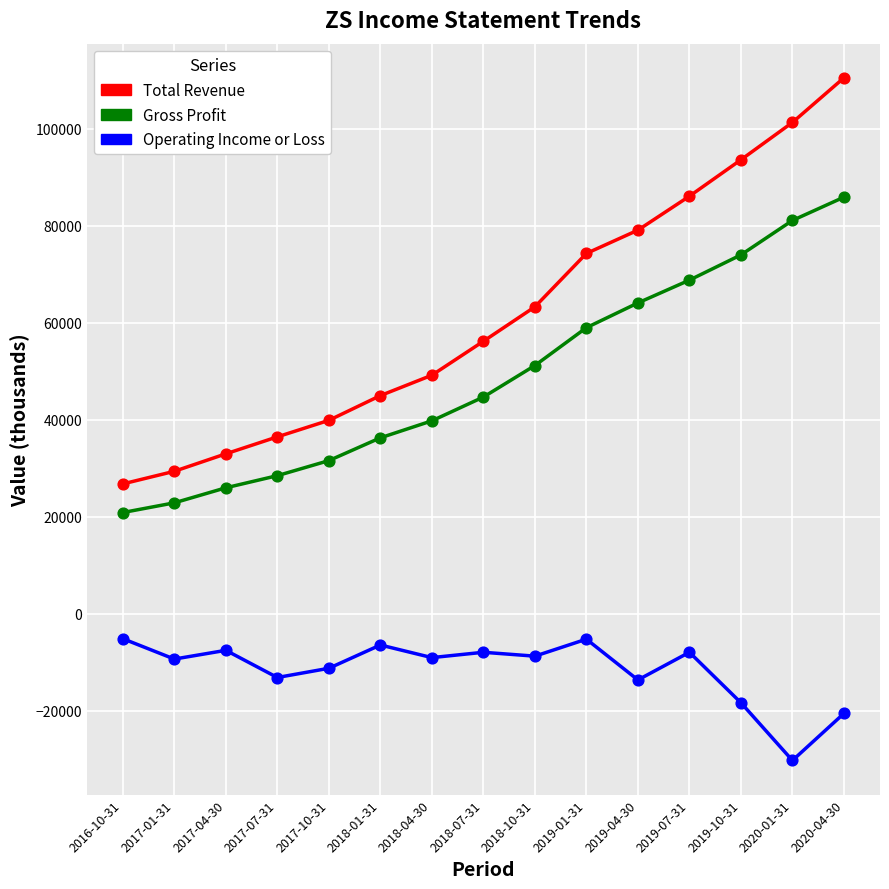

At how many categories does at least one series exceed 89693?

3